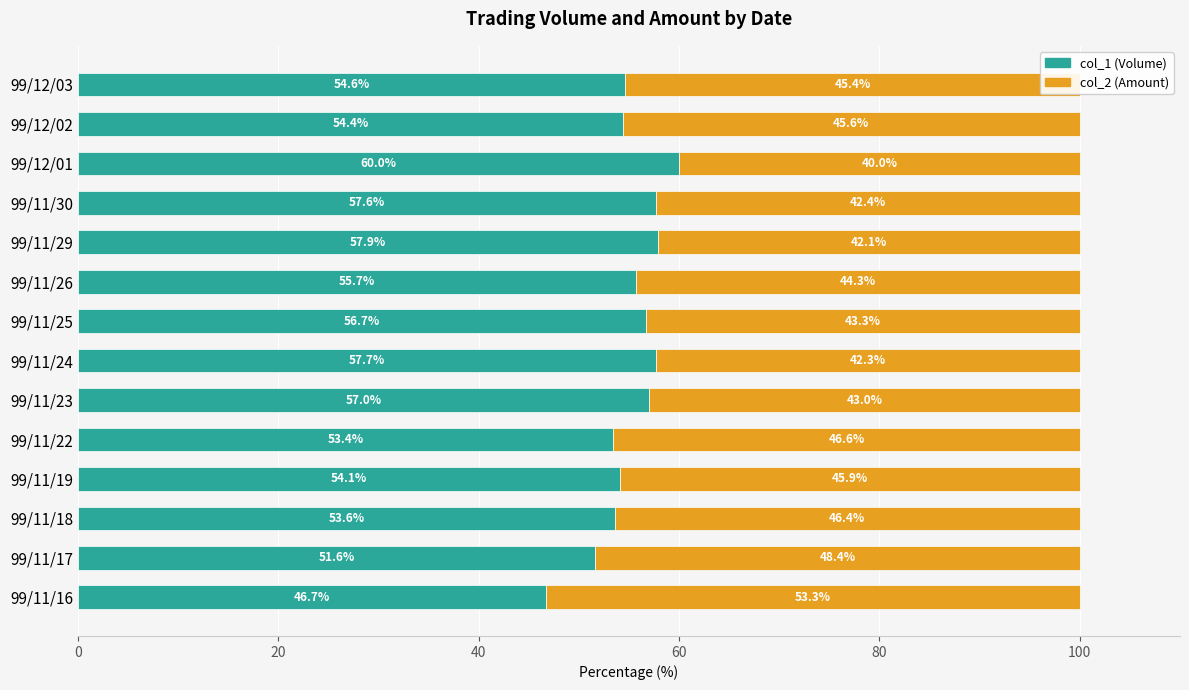

What is the lowest value of the col_1 (Volume) series?

46.7